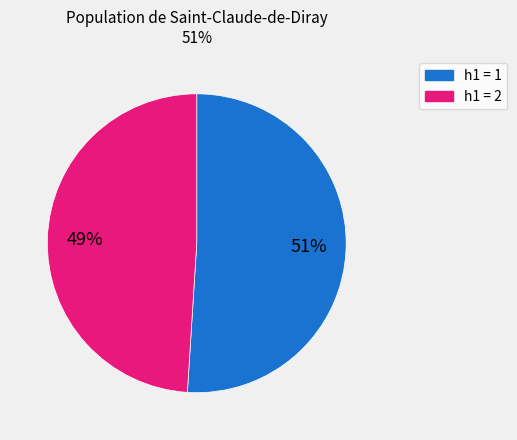

To the nearest percent, what is the average slice percentage?

50%